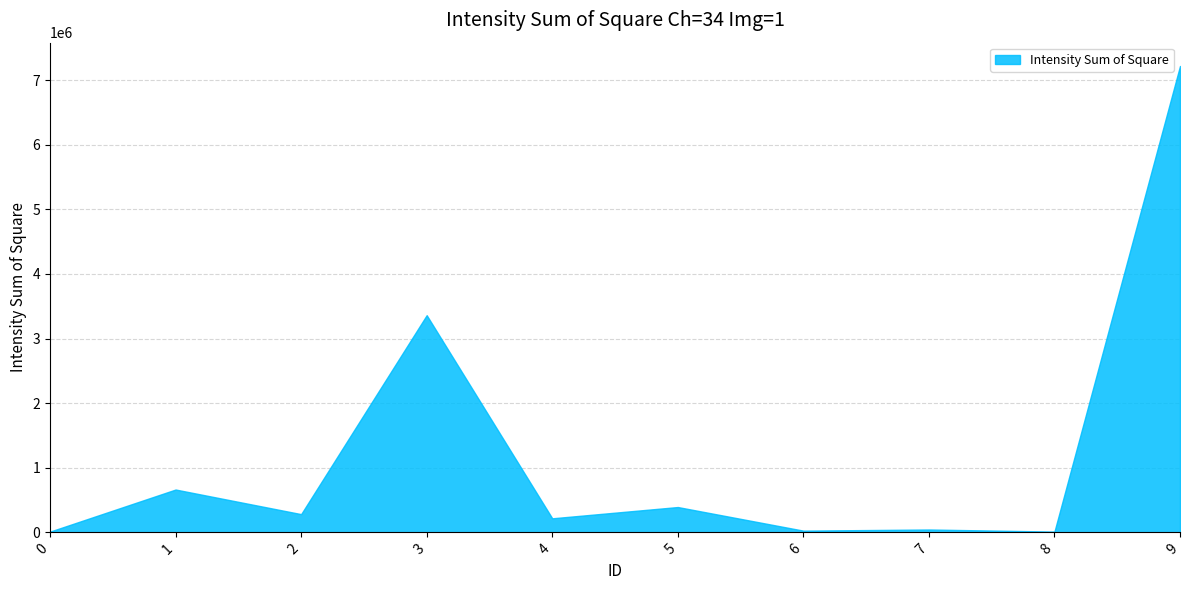

What is the minimum value shown in the chart?

11388